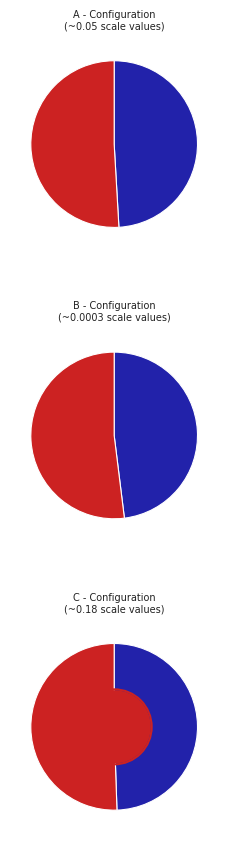

Rank the series by their maximum value, from highest to lowest.

C, A, B